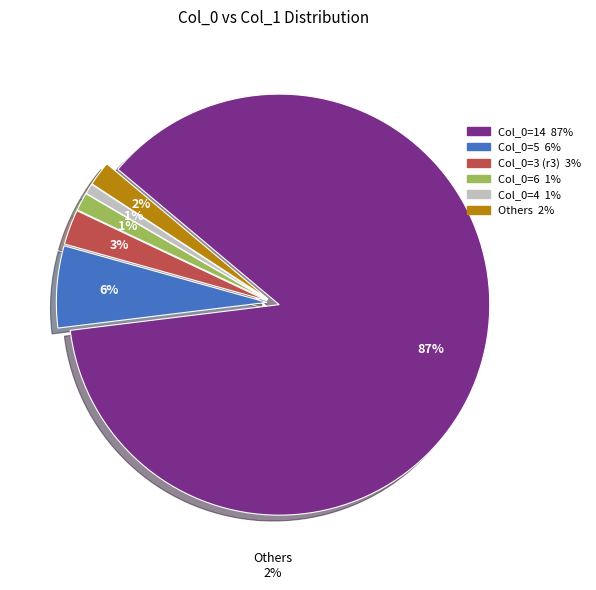

What is the majority slice?

14